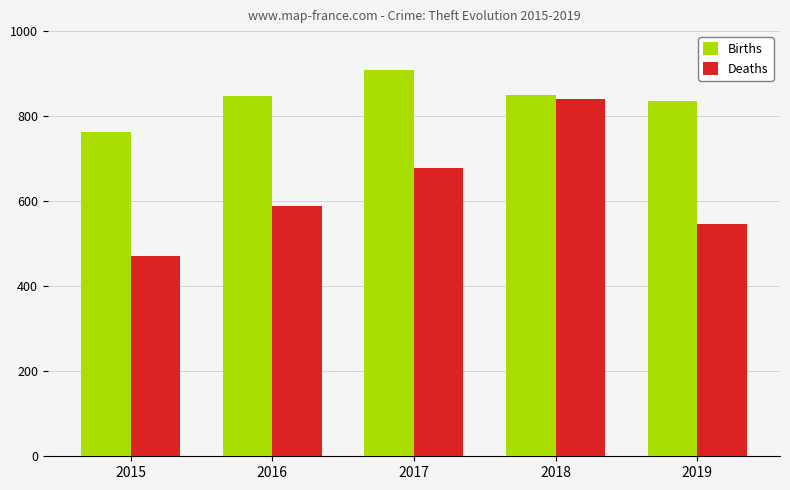

Does the chart contain any negative values?

No